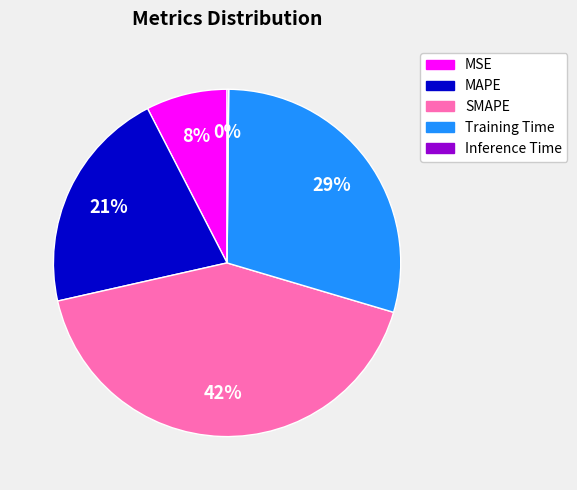

To the nearest percent, what is the difference between the largest and smallest slice percentages?

42%